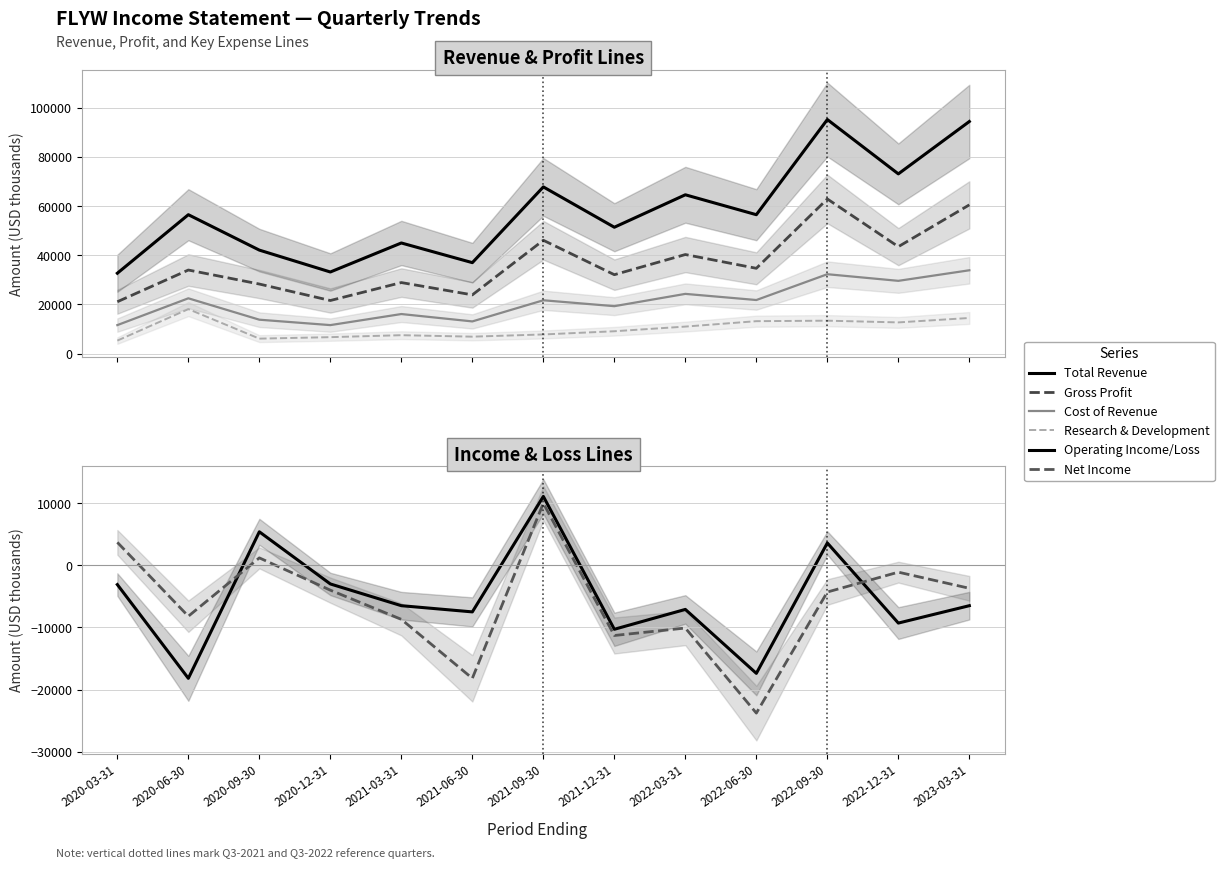

How many interior local peaks does the Total Revenue series have?

5